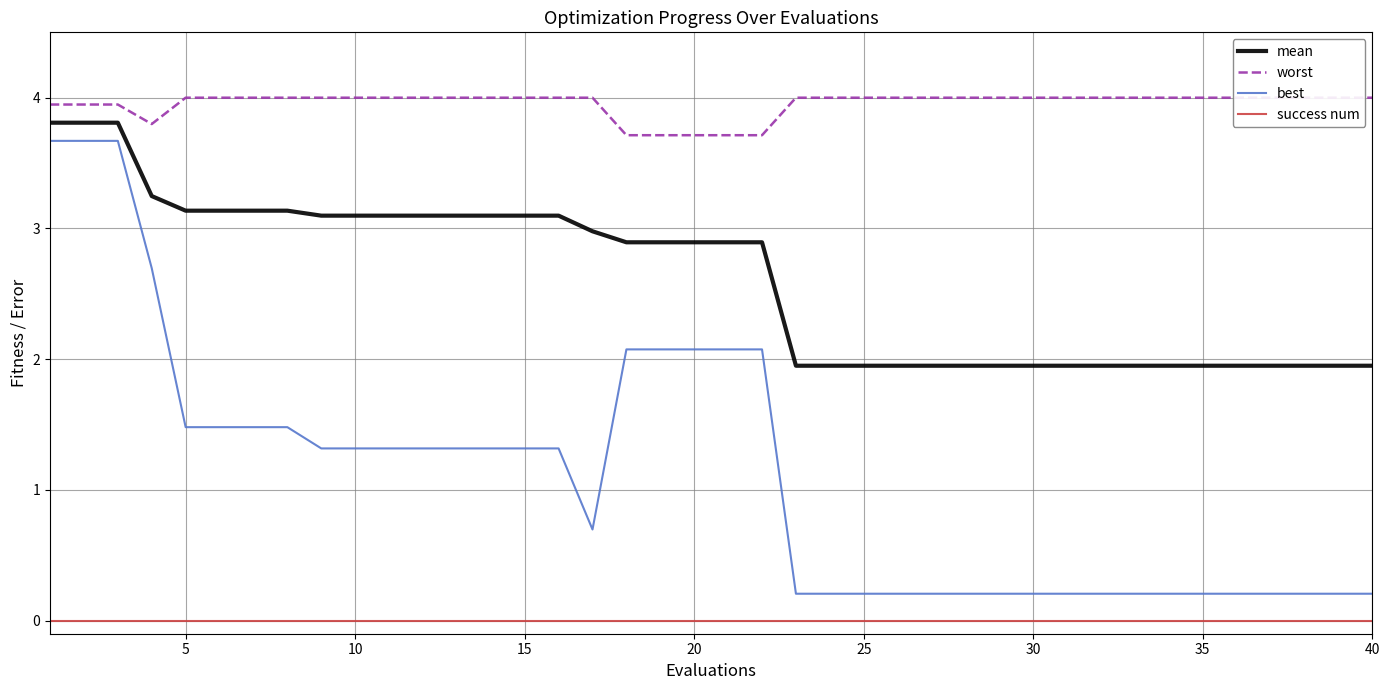

How many data points in best are above 1?

21